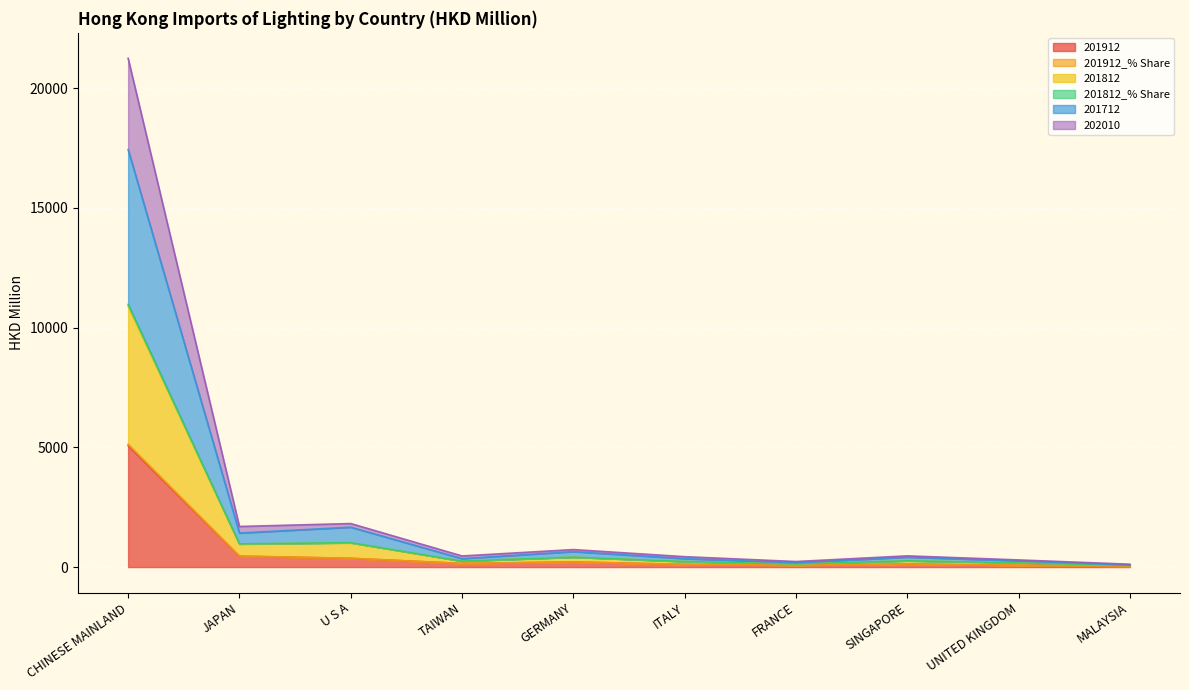

True or false: 201712 and 201812 intersect in this chart.

False